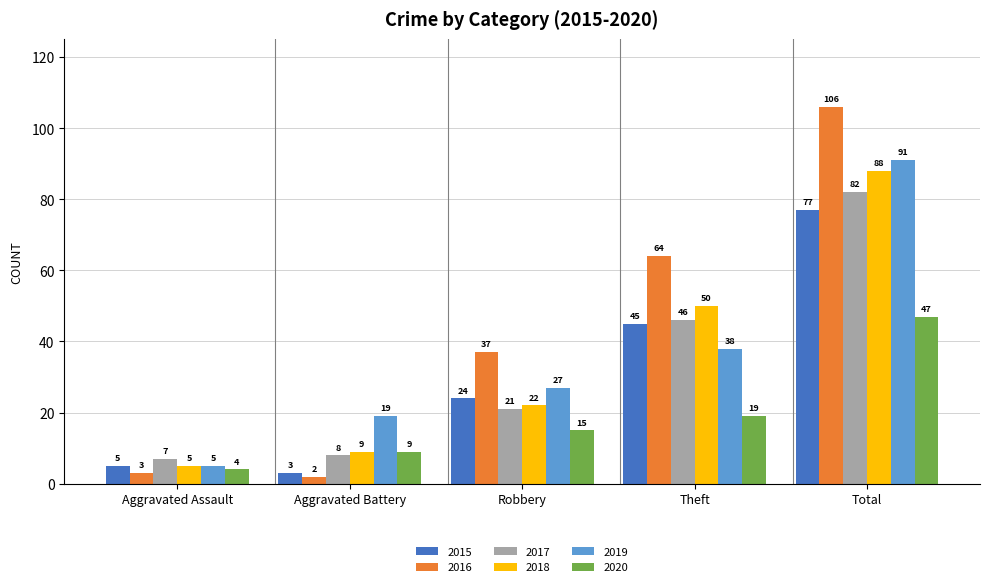

What is the minimum value shown in the chart?

2